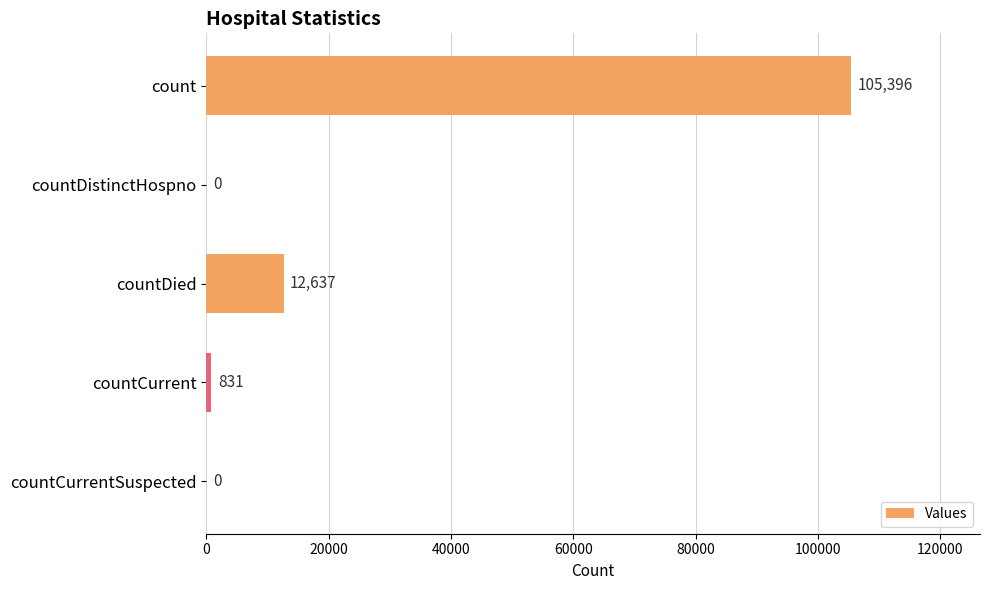

The chart shows a value of 0 at countDistinctHospno. True or false?

True